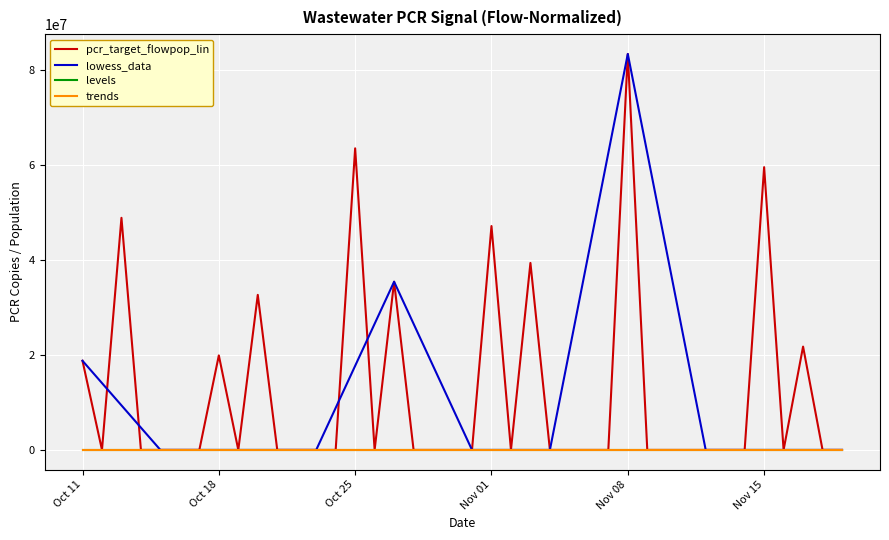

How many lines are shown in the chart?

4